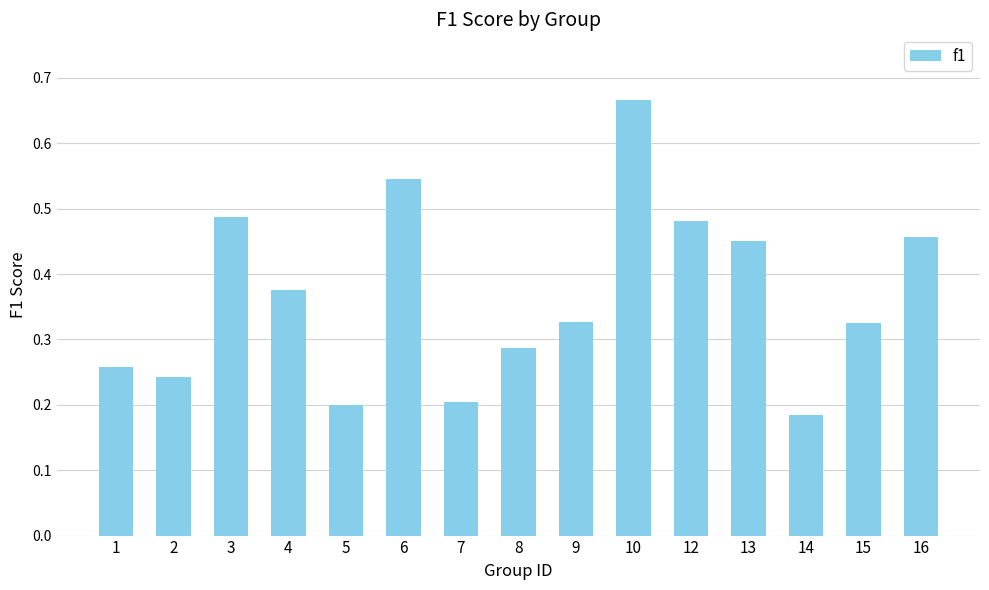

Is it true that the value at 13 is 0.2?

False